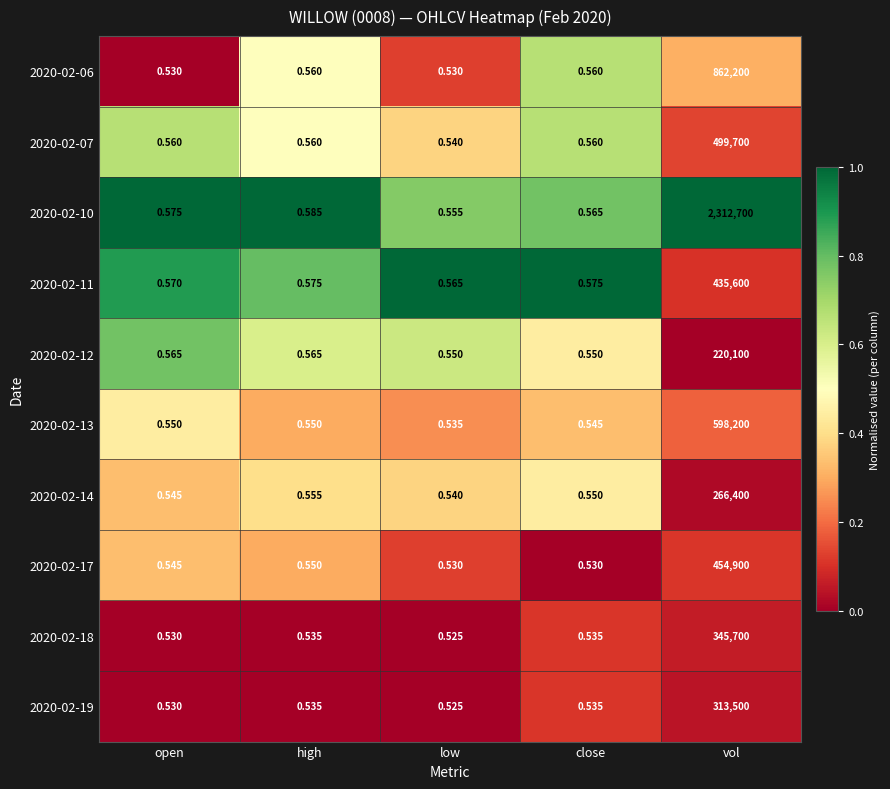

Is the value of 2020-02-18 at high greater than the value of 2020-02-07 at open?

No